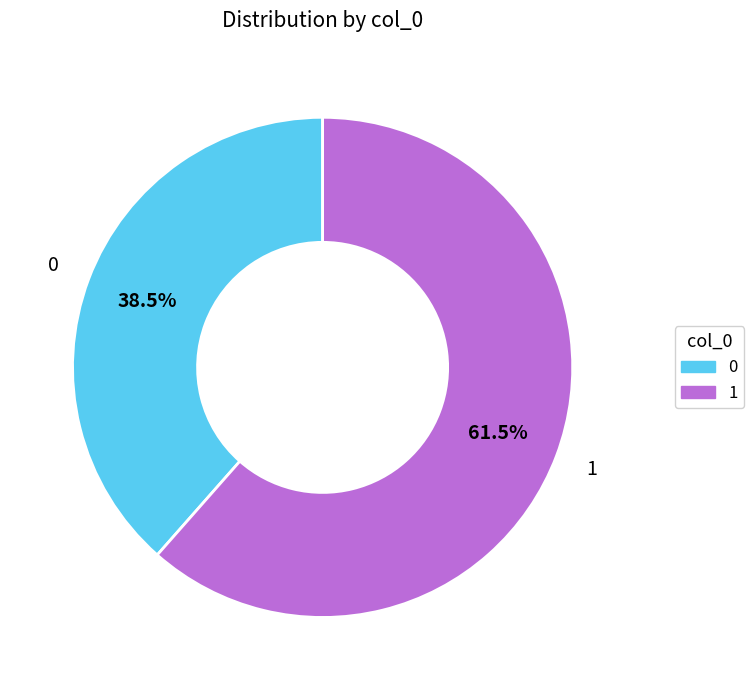

Count the number of slices in the pie.

2